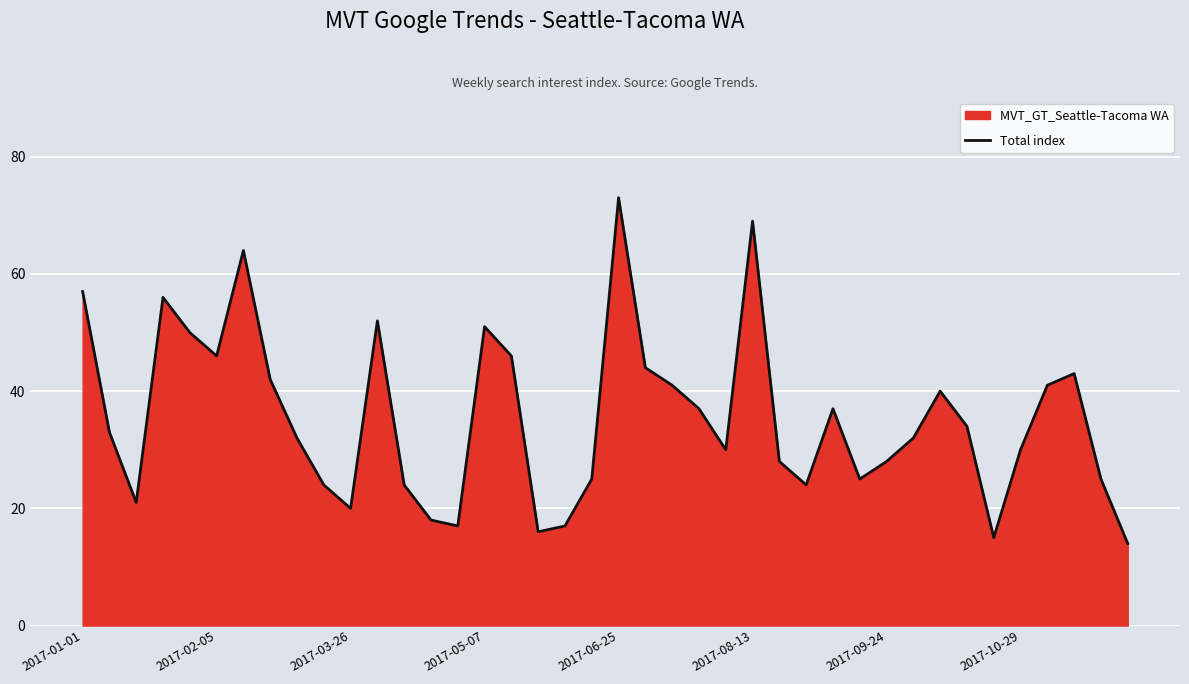

How many lines are shown in the chart?

1